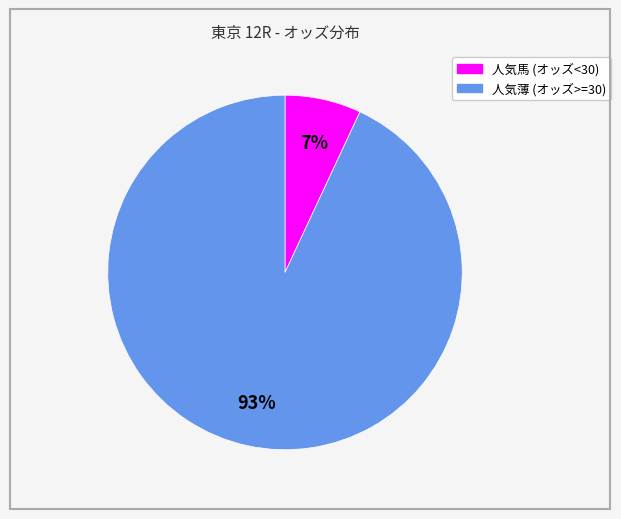

Count the number of slices in the pie.

2